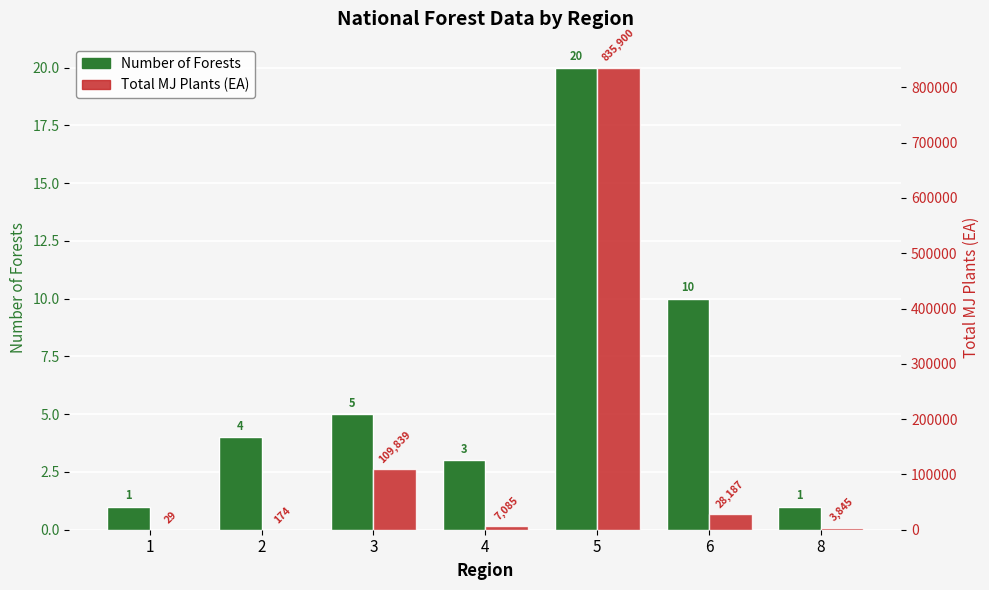

What is the difference between the highest and lowest values at 6?

28177